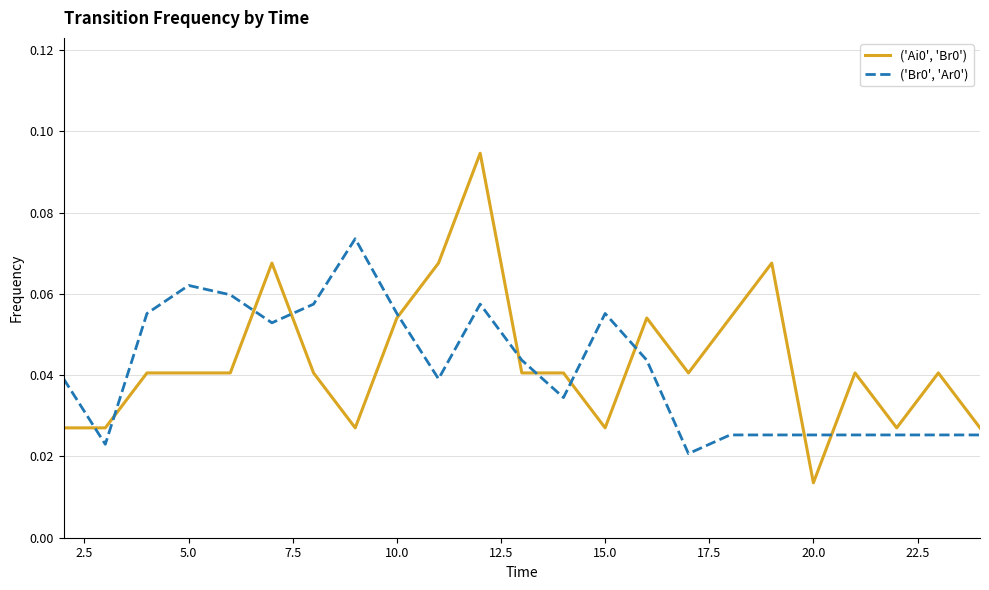

How many lines are shown in the chart?

2